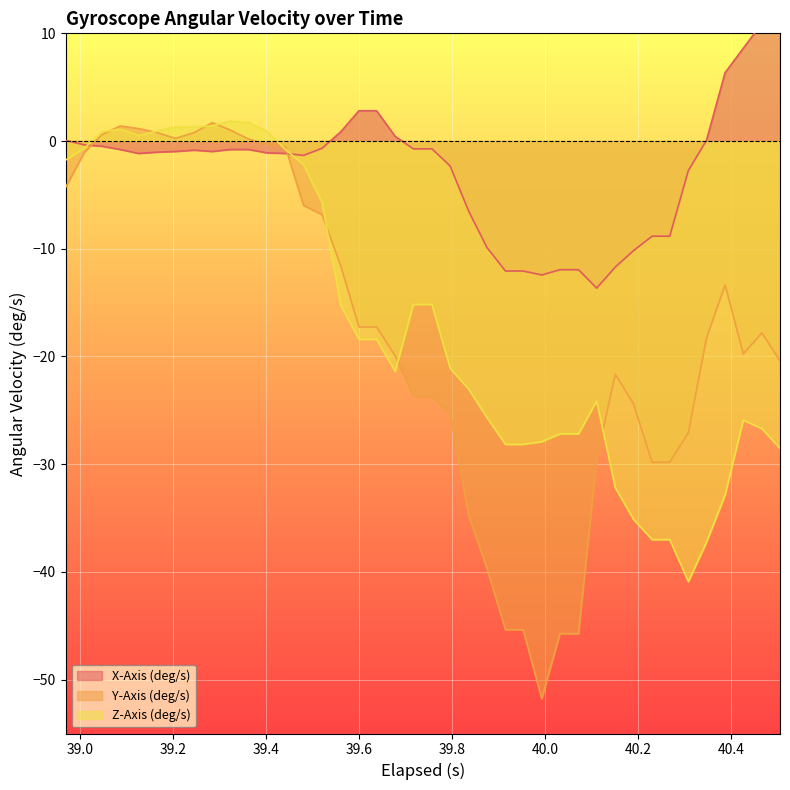

The X-Axis (deg/s) series shows -6.6 at 26. True or false?

False